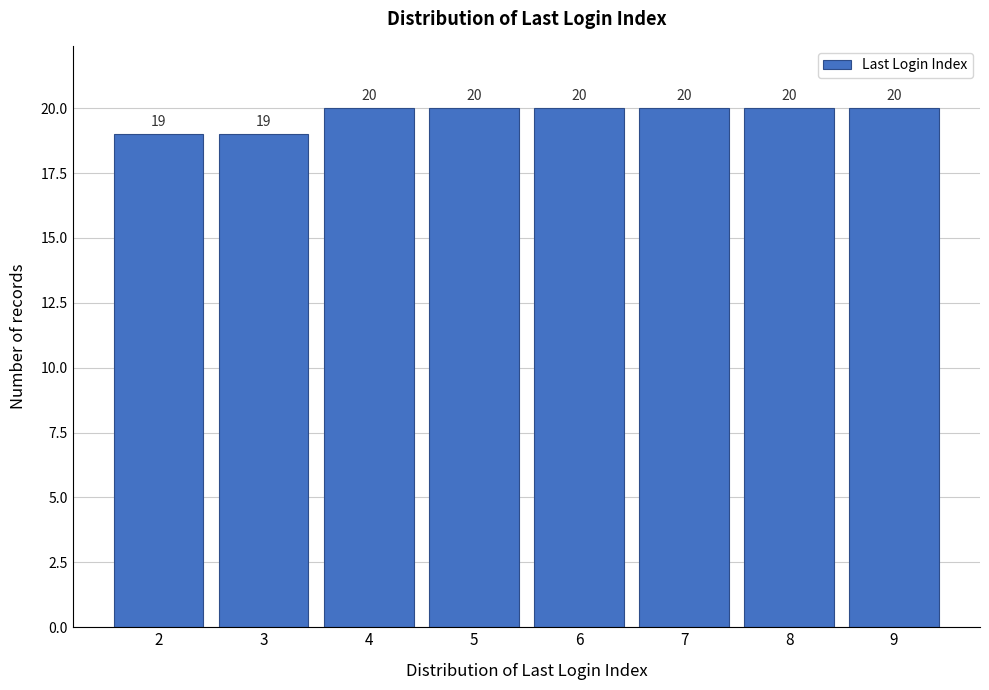

Reading left to right, what are all the values shown in this chart?

2=19	3=19	4=20	5=20	6=20	7=20	8=20	9=20